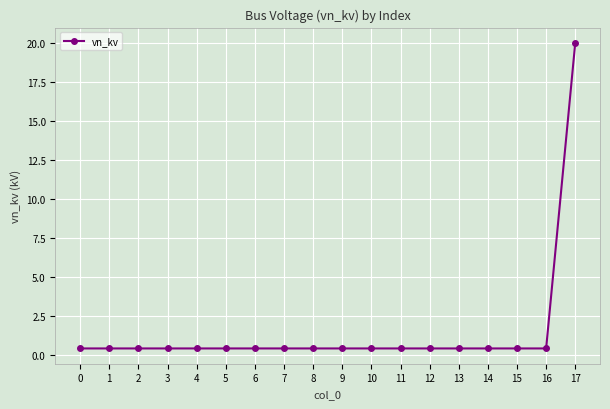

Reading left to right, extract all data points from this chart.

0.4	0.4	0.4	0.4	0.4	0.4	0.4	0.4	0.4	0.4	0.4	0.4	0.4	0.4	0.4	0.4	0.4	20.0